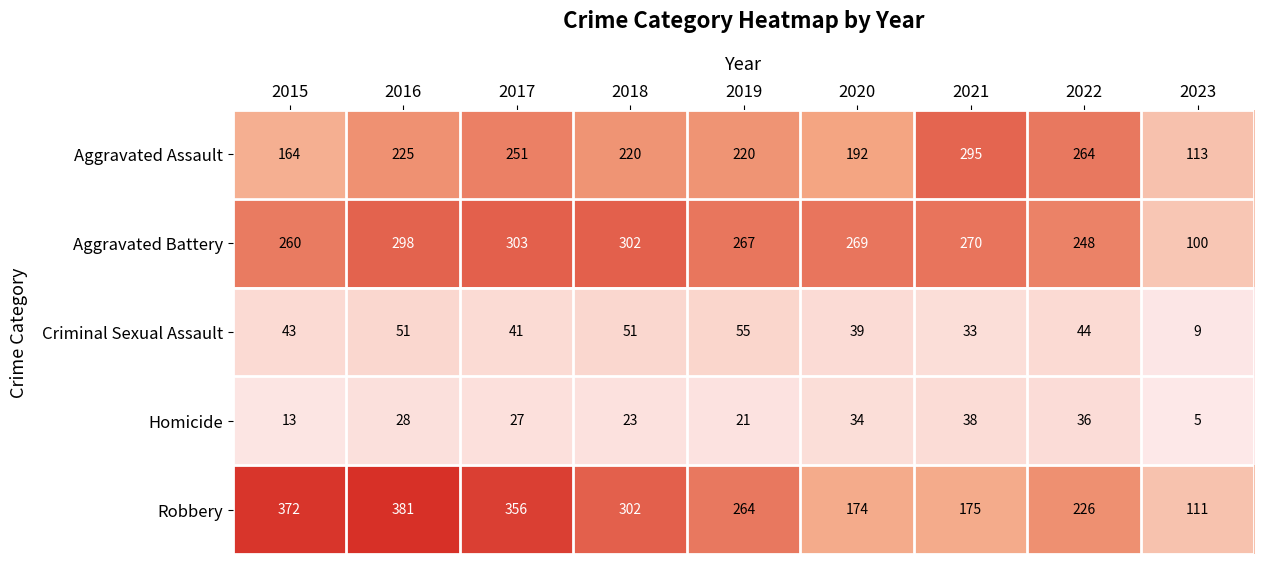

True or false: Aggravated Battery has a value of 171 at 2016.

False